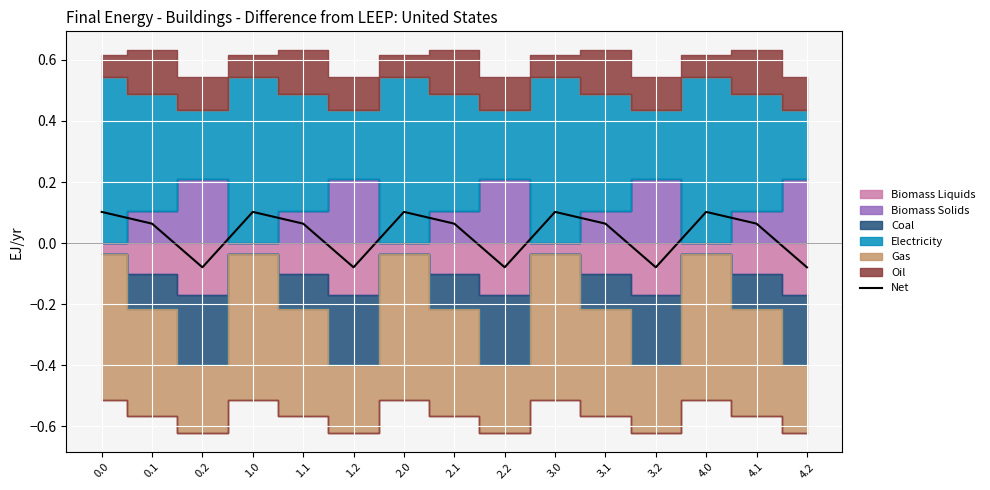

Reading left to right, extract all data points from this chart.

0.1	0.1	-0.1	0.1	0.1	-0.1	0.1	0.1	-0.1	0.1	0.1	-0.1	0.1	0.1	-0.1